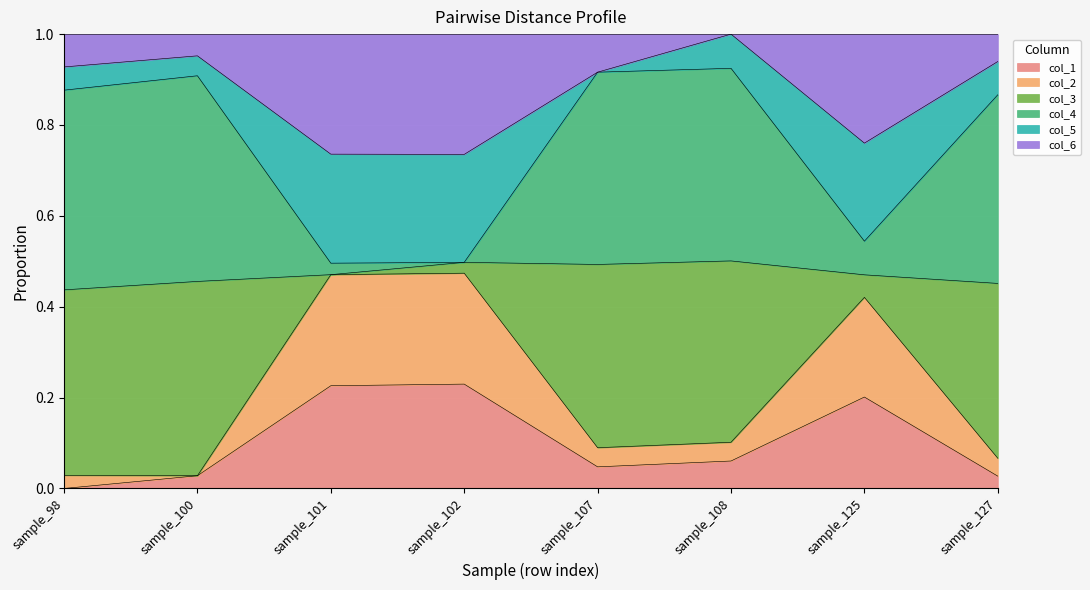

What is the total value across all series at sample_107?

1.0